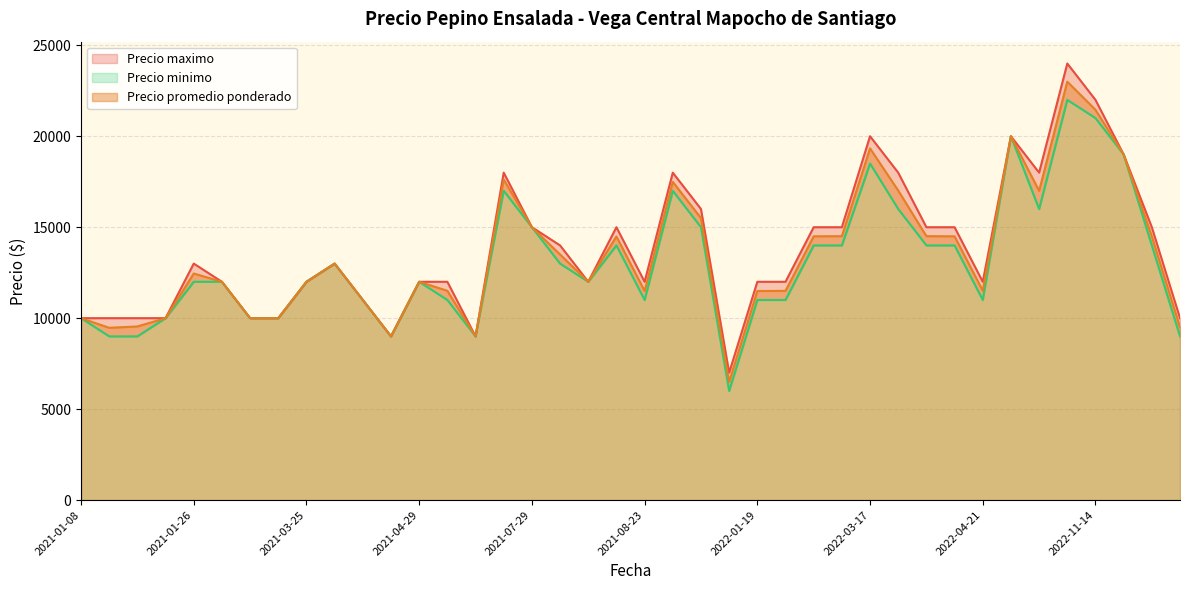

What is the minimum value for Precio promedio ponderado?

6500